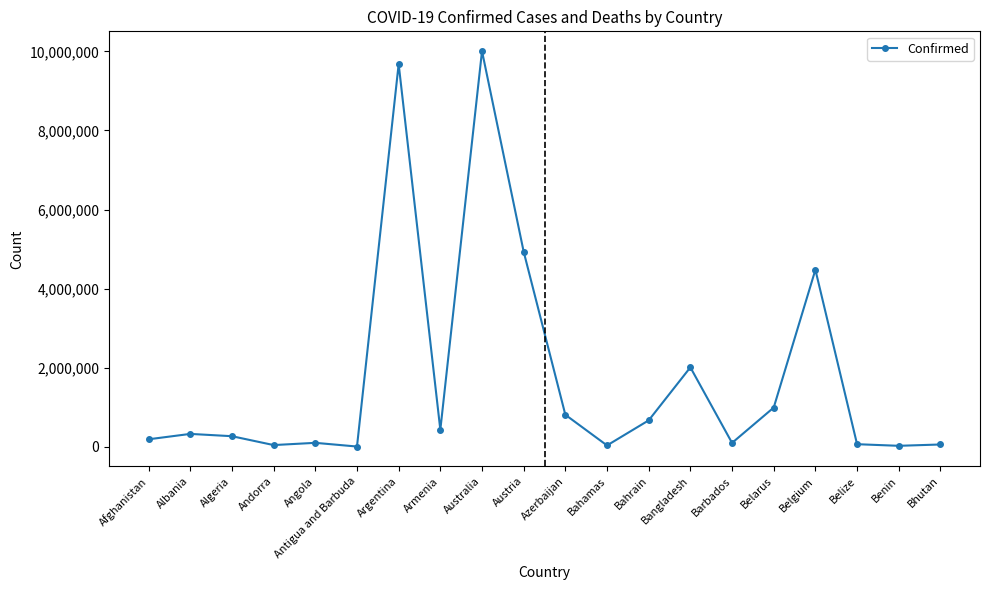

True or false: the data has more than 2 interior local peaks.

True